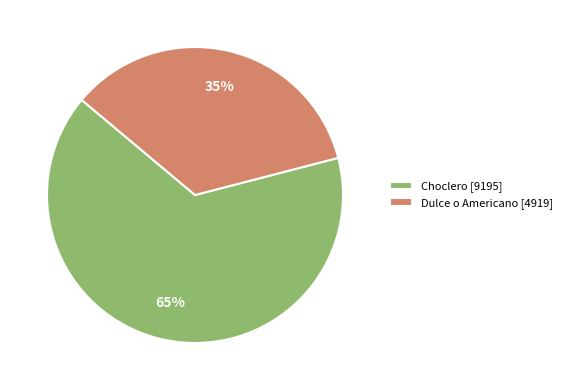

Do Dulce o Americano [4919] and Choclero [9195] together represent more than half of the pie?

Yes